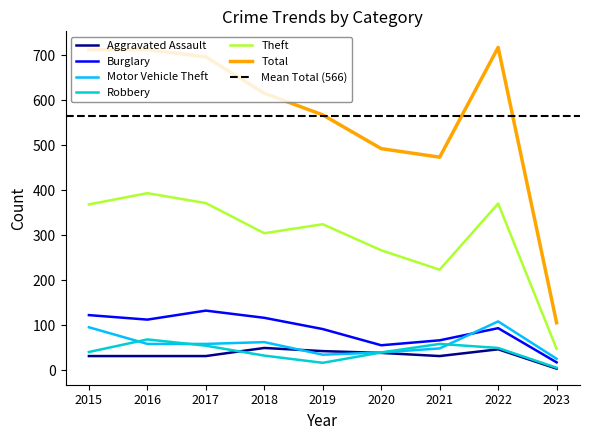

True or false: Motor Vehicle Theft and Total cross at least once.

False